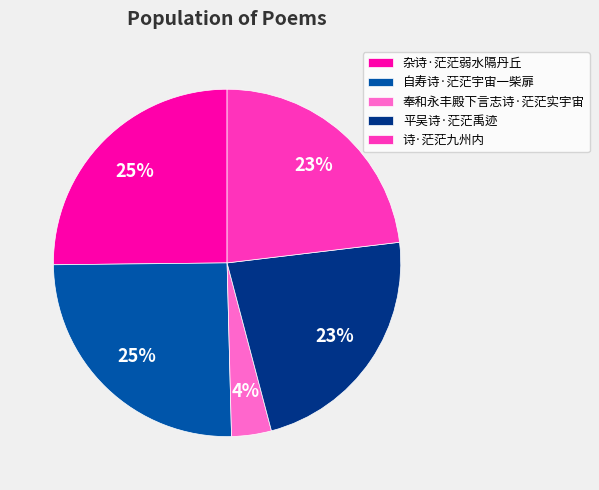

Is 自寿诗·茫茫宇宙一柴扉 the majority of the pie?

No